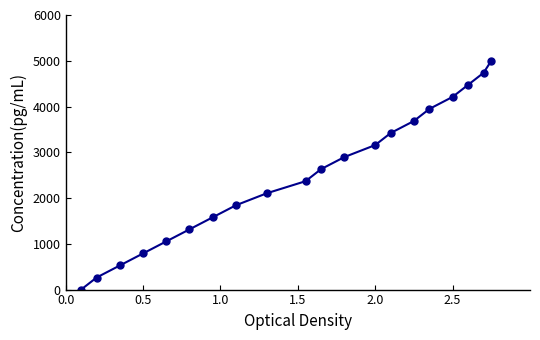

Reading right to left, what are all the values shown in this chart?

5000.0	4736.8	4473.7	4210.5	3947.4	3684.2	3421.1	3157.9	2894.7	2631.6	2368.4	2105.3	1842.1	1578.9	1315.8	1052.6	789.5	526.3	263.2	0.0